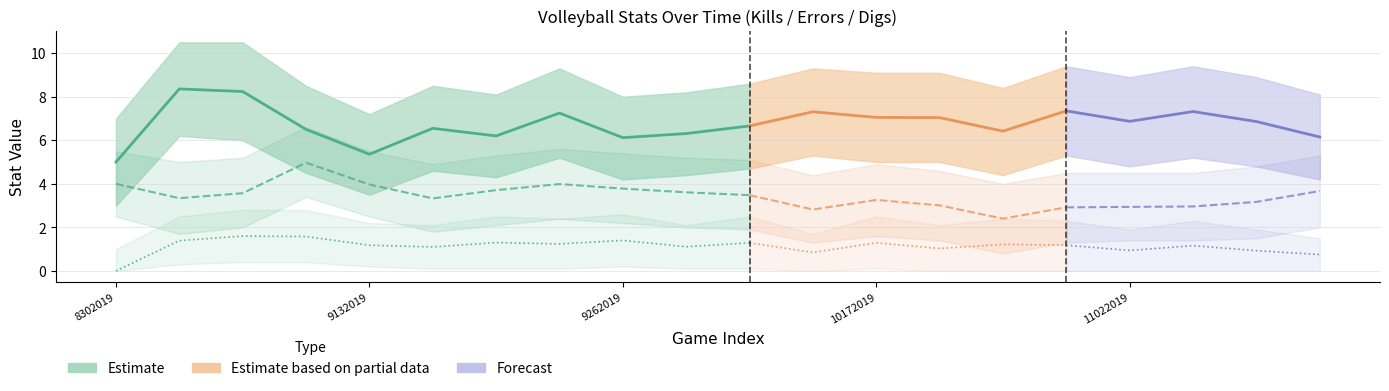

What is the value of the Digs point at the 15th from the left?

1.2